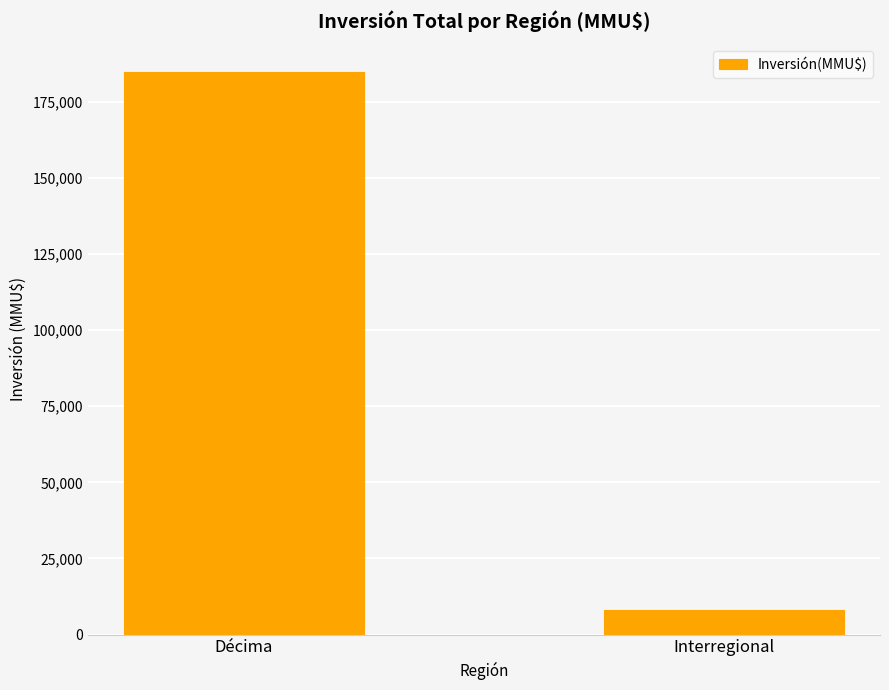

What is the sum of all values?

192895